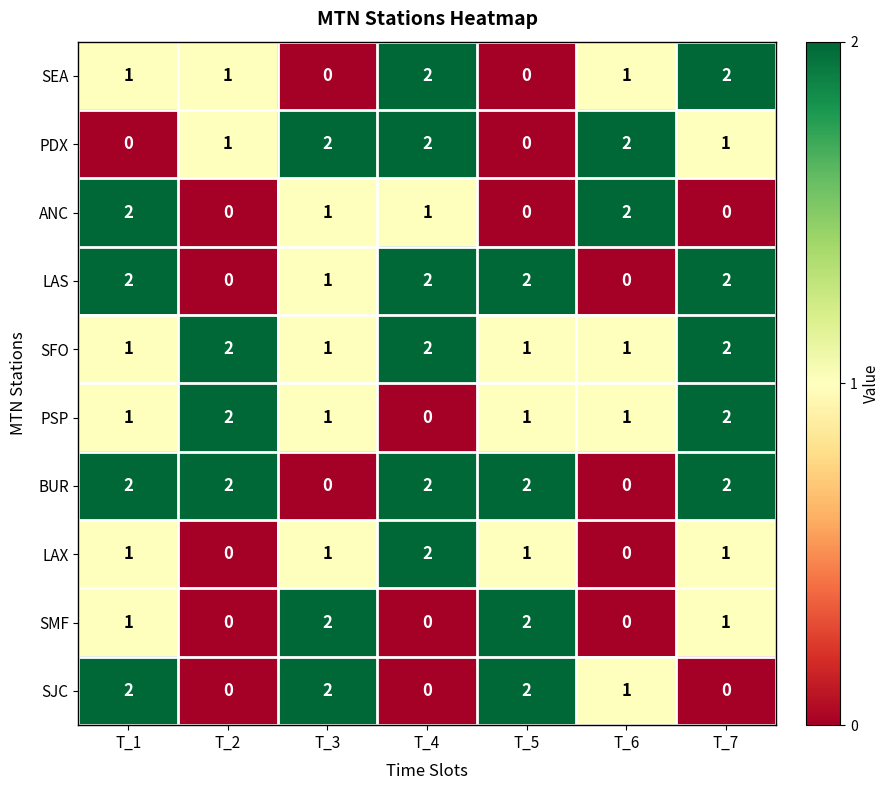

How many categories are shown in the chart?

7